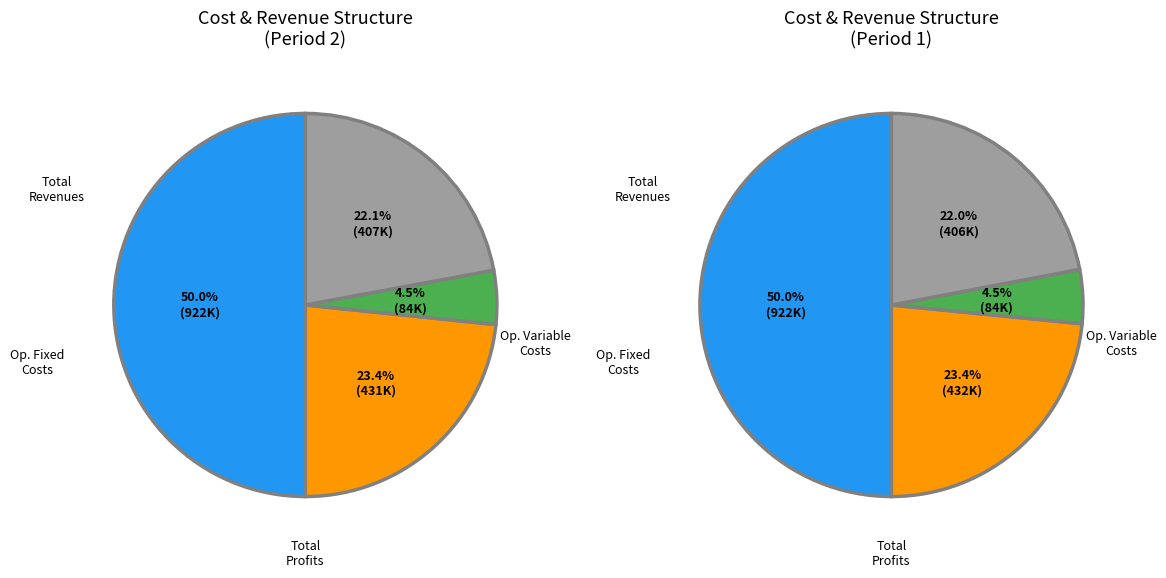

What percentage is the Total Profits slice, to the nearest percent?

22%